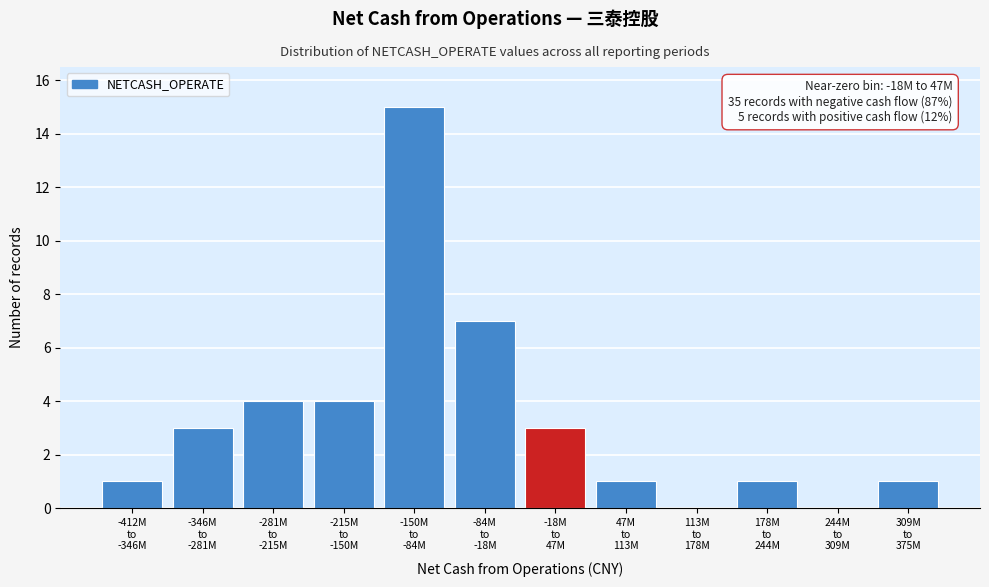

What is the maximum value shown in the chart?

15